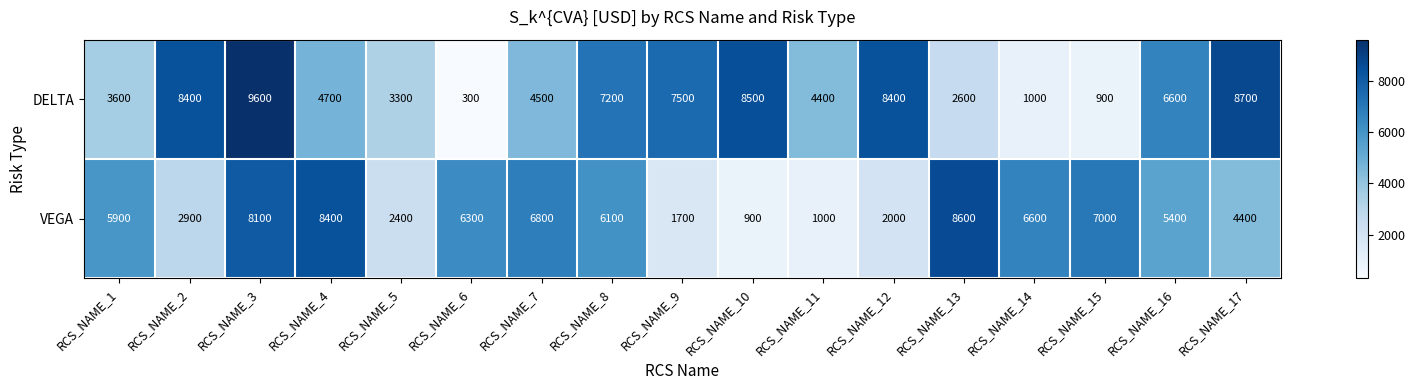

List the series in order of their peak value, highest first.

DELTA, VEGA